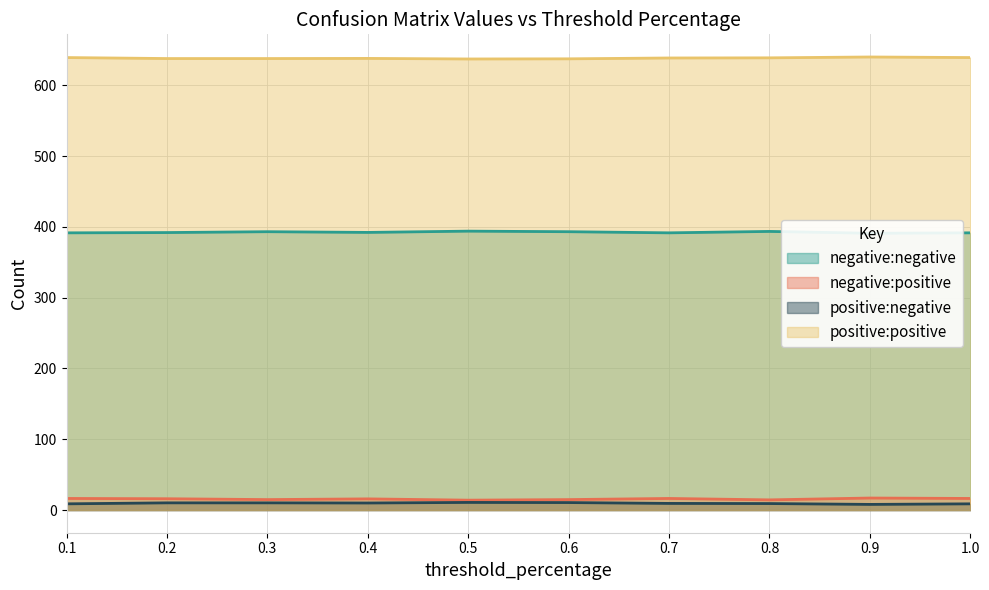

What are all the series names shown in the legend?

negative:negative, negative:positive, positive:negative, positive:positive